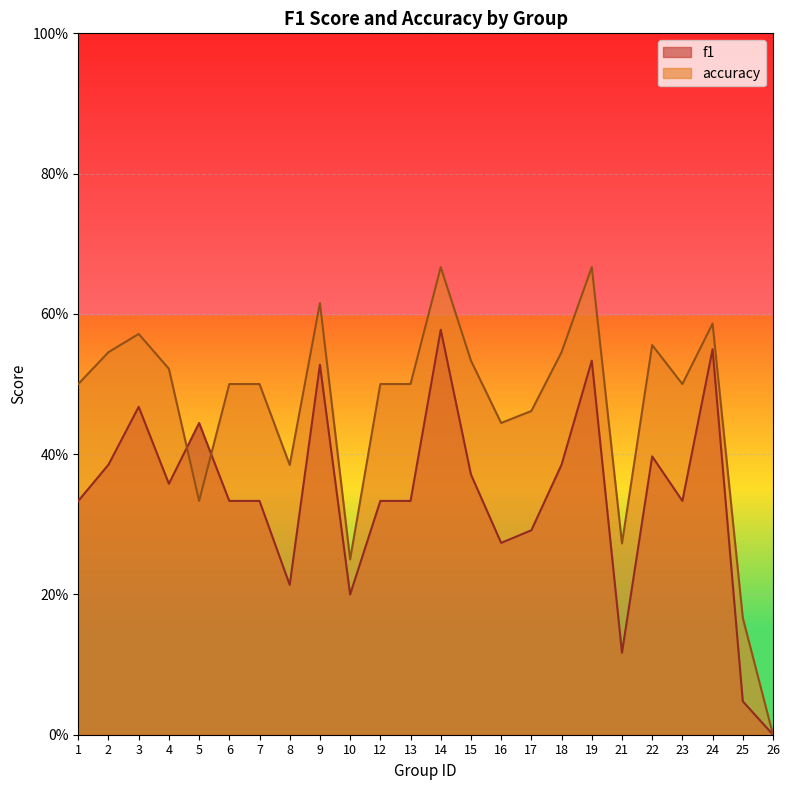

What are all the series names shown in the legend?

f1, accuracy